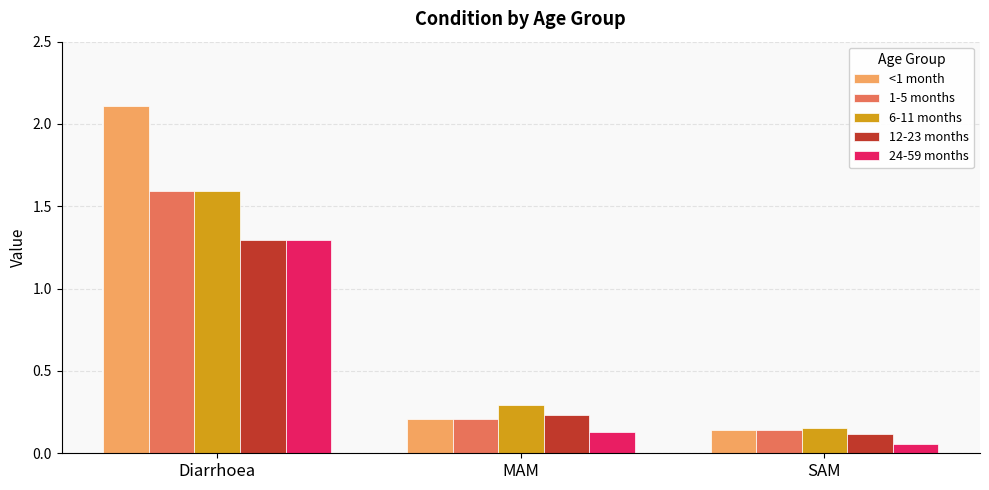

True or false: 6-11 months has a value of 0.4 at MAM.

False